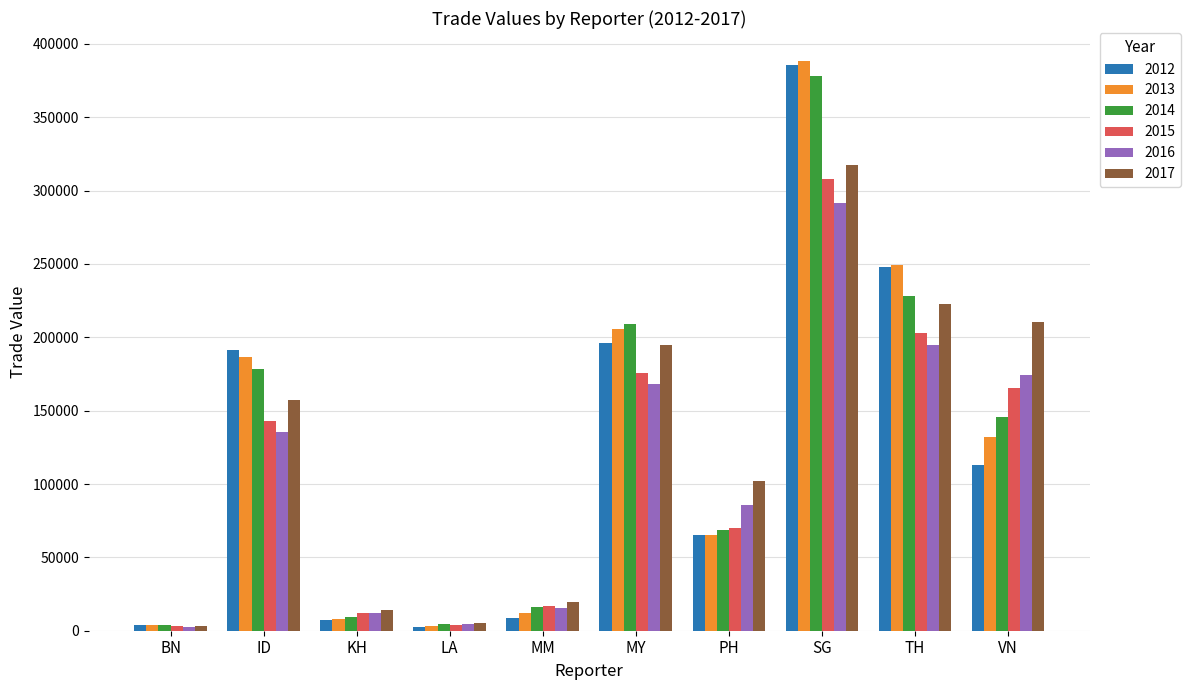

What is the spread (max minus min) of values at TH?

54849.6